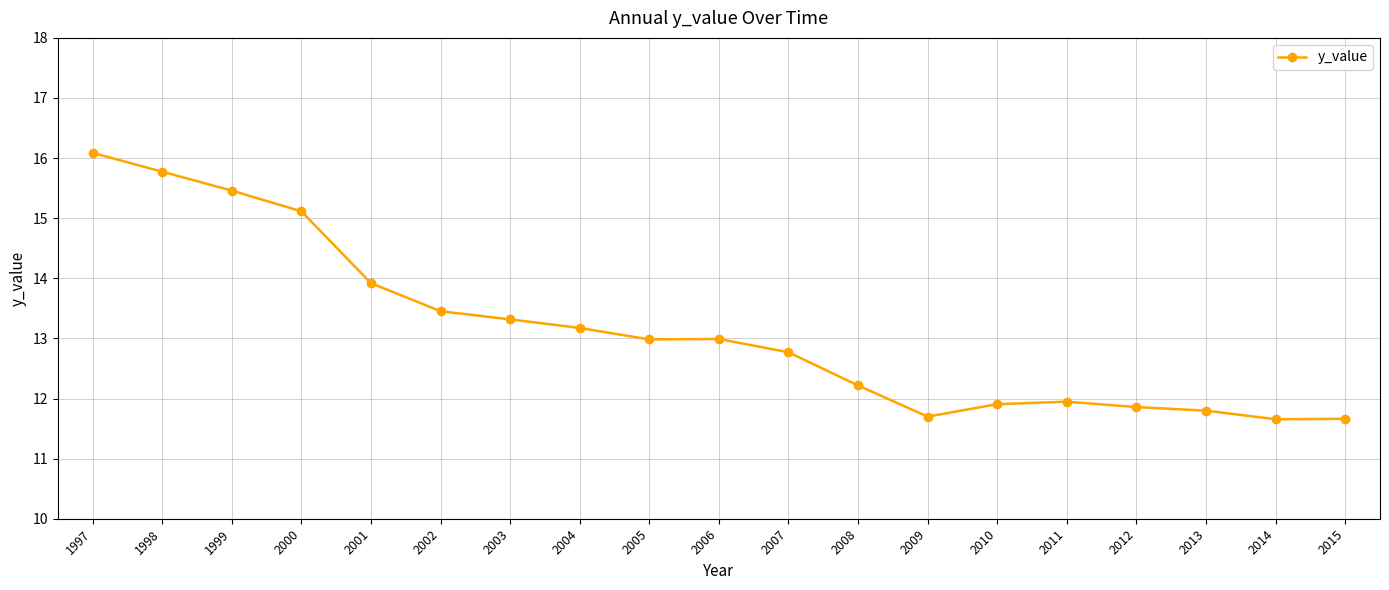

How many categories are shown in the chart?

19